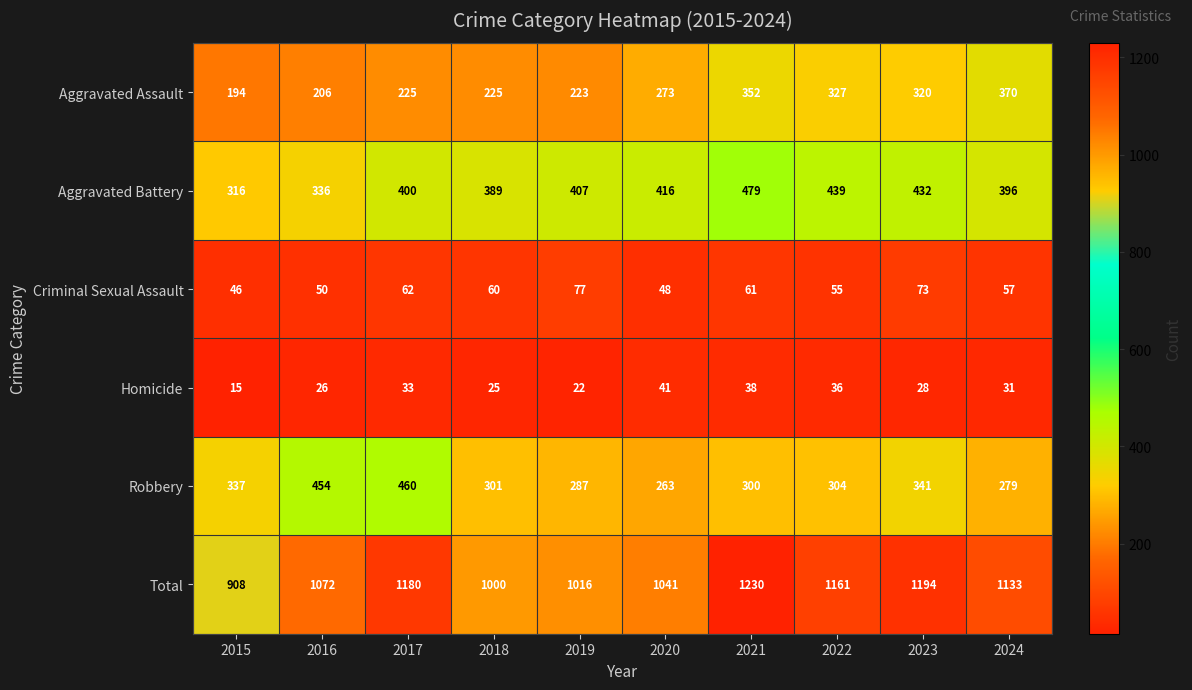

Which series has the largest total across all categories?

Total